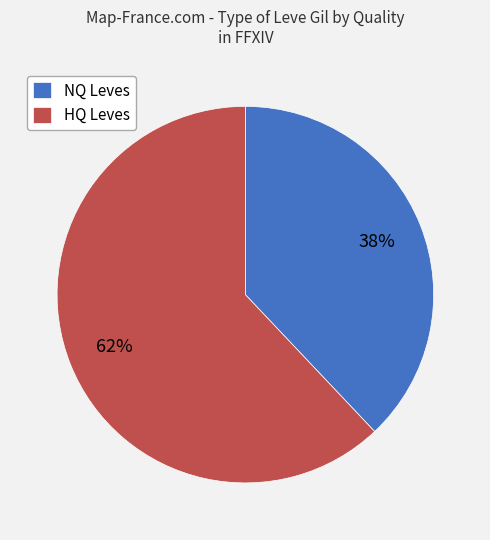

Approximately how many times larger is the value at NQ Leves compared to HQ Leves?

0.6